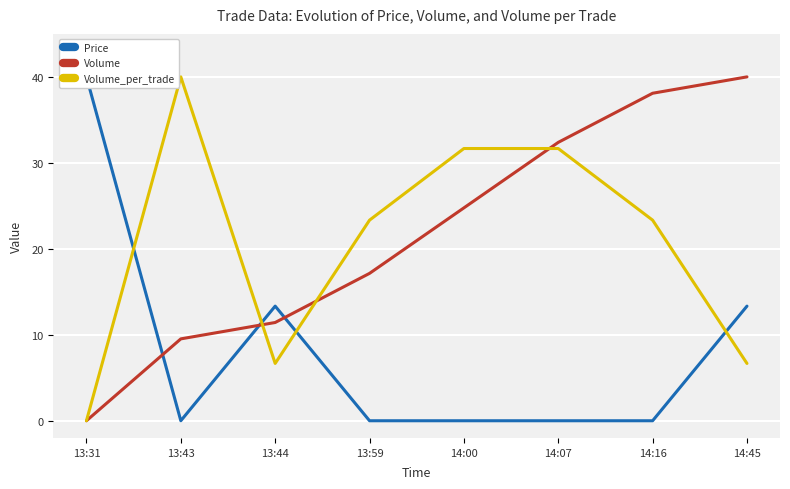

What are all the series names shown in the legend?

Price, Volume, Volume_per_trade